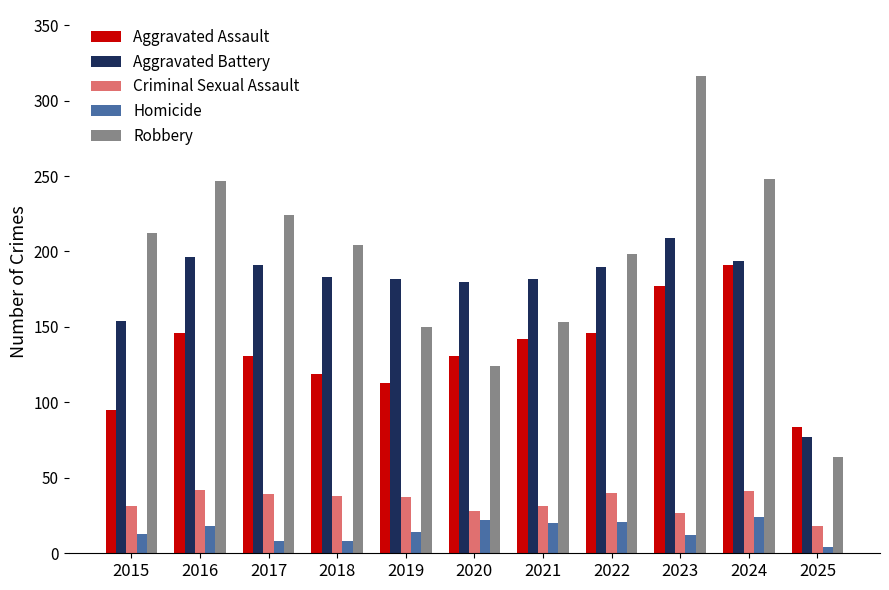

At 2024, list the series in order from largest to smallest.

Robbery, Aggravated Battery, Aggravated Assault, Criminal Sexual Assault, Homicide